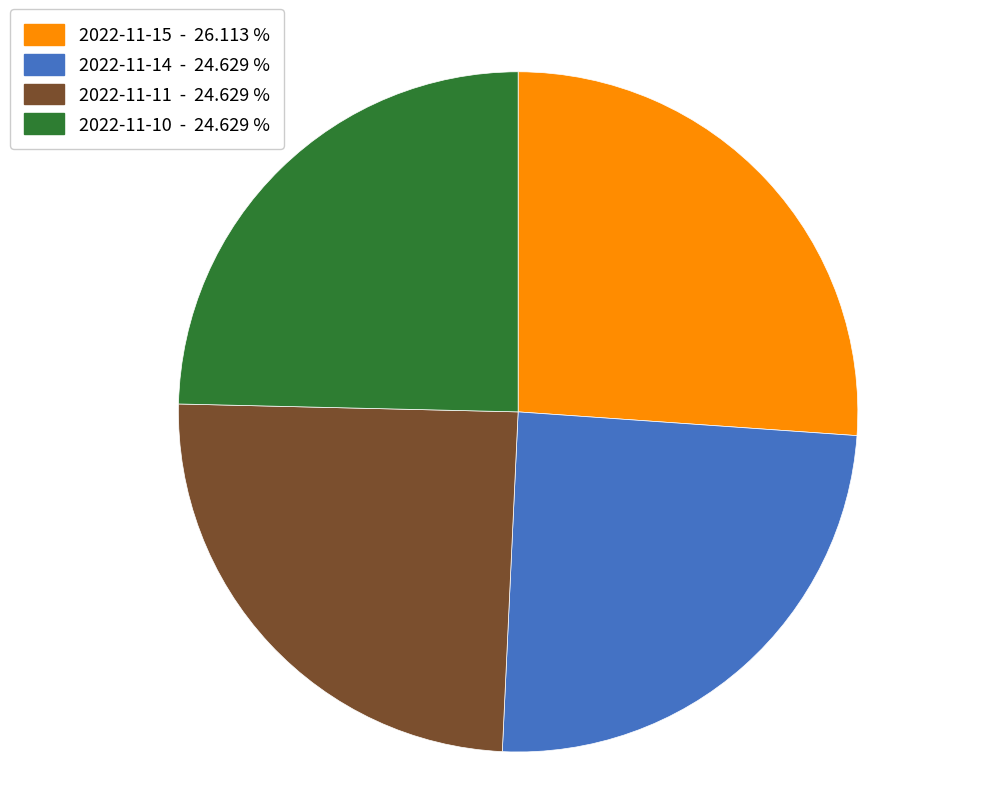

The 2022-11-11 slice represents 39% of the pie. True or false?

False